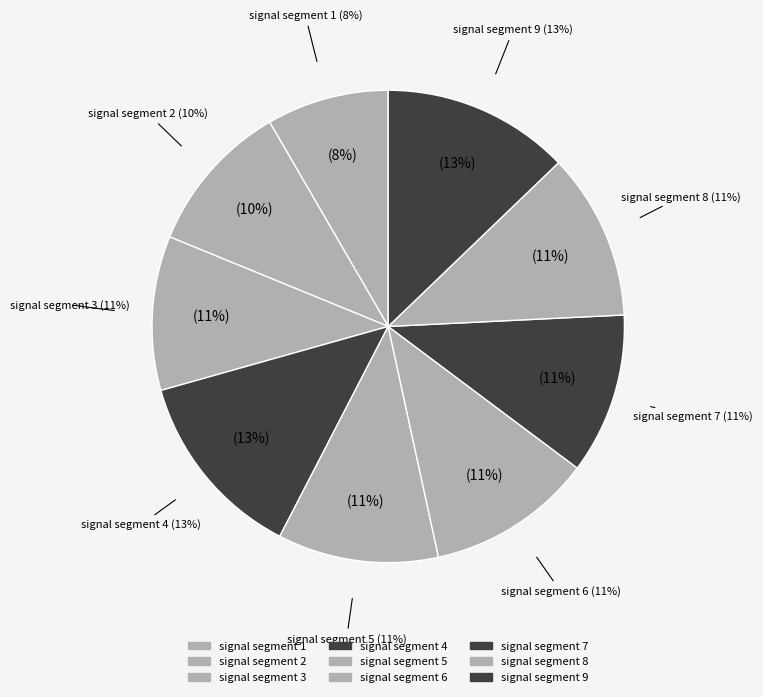

To the nearest percent, what is the combined percentage of signal segment 3 and signal segment 4?

24%